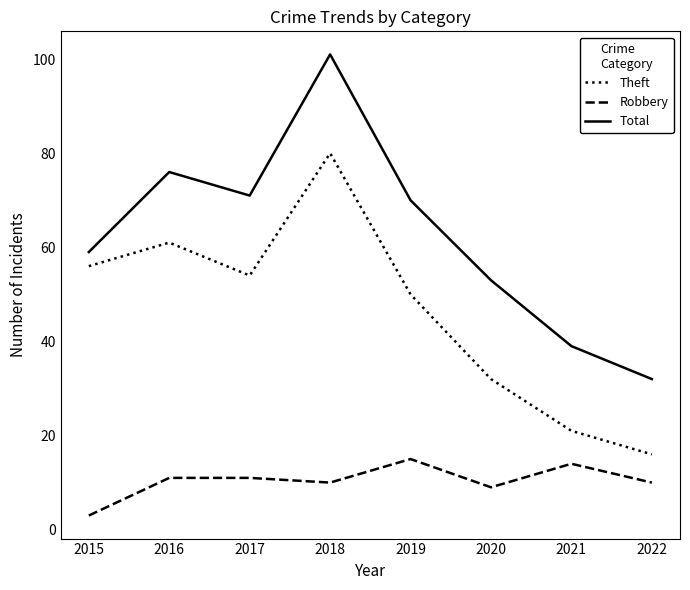

At which category does the chart reach its peak across all series?

2018